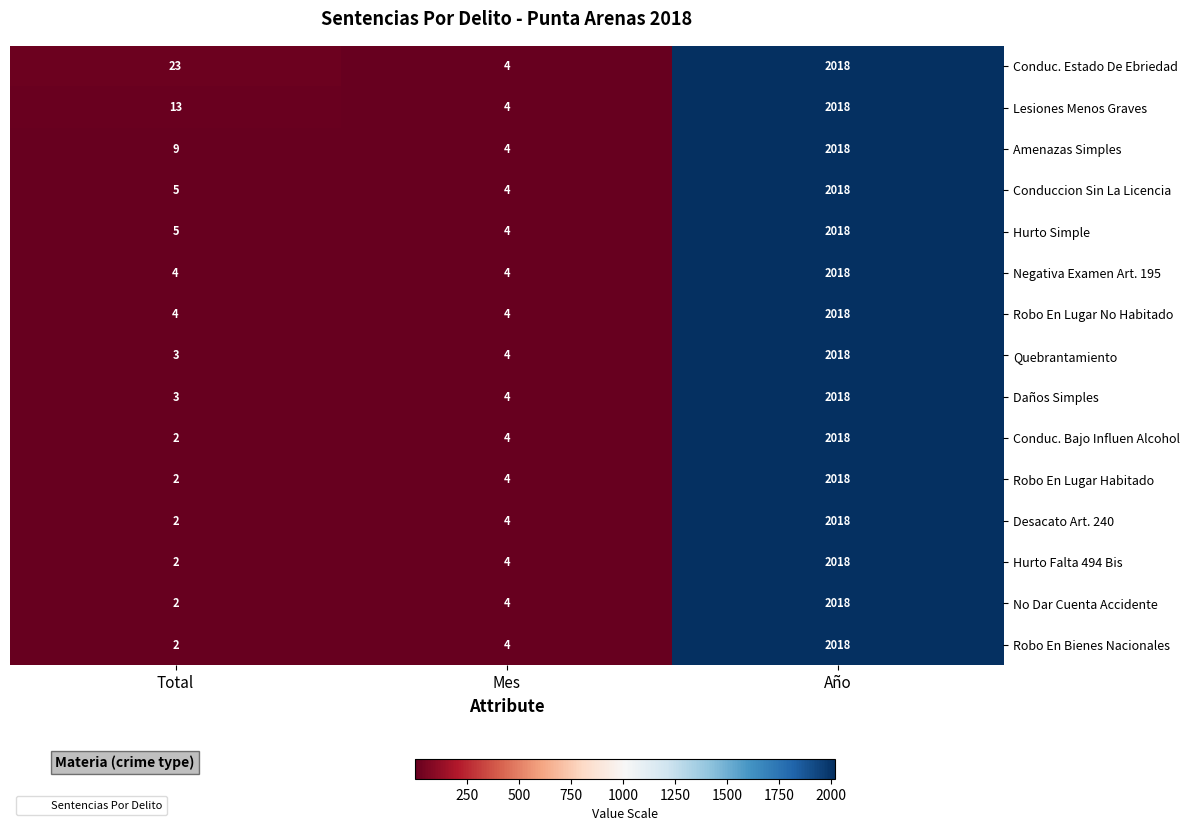

Which series changed the most between Total and Mes?

Conduc. Estado De Ebriedad